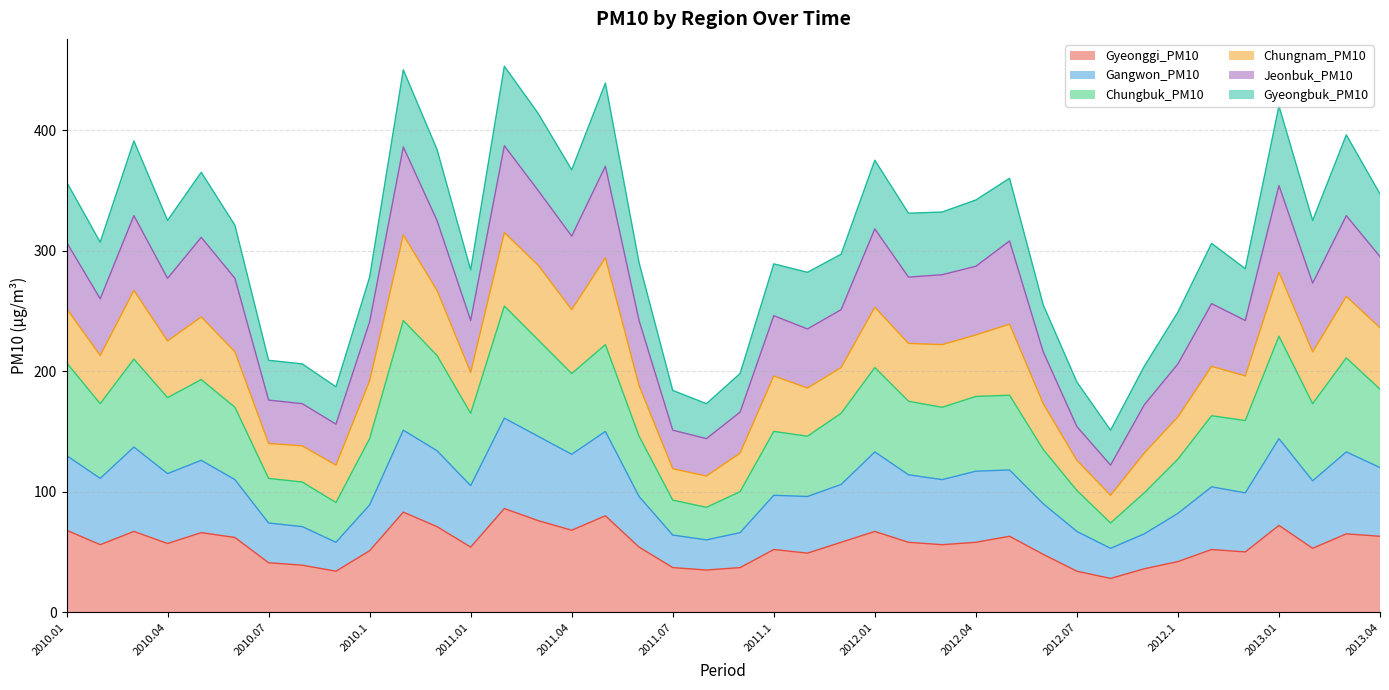

Is it true that Gangwon_PM10 equals 90 at 2012.06?

True